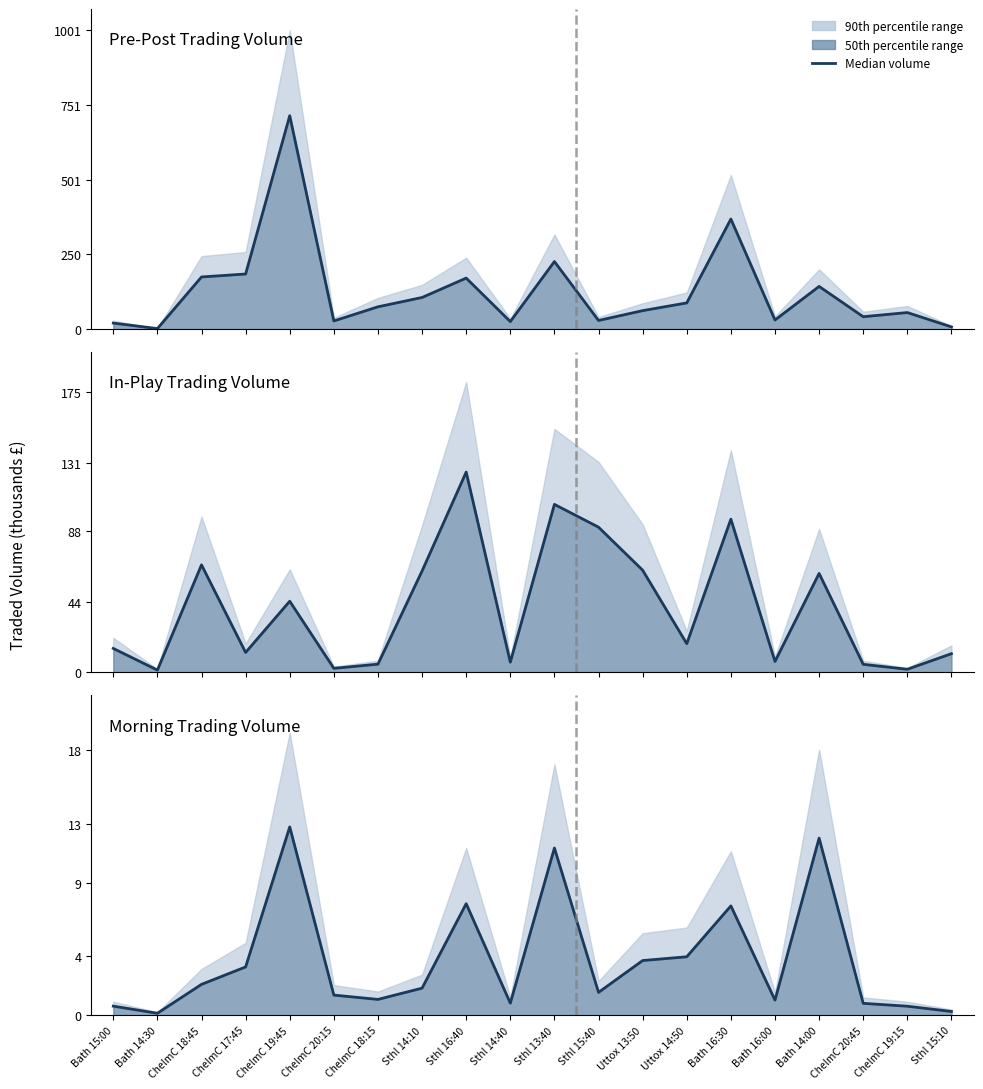

Rank the series by their maximum value, from lowest to highest.

Morning Trading Volume, In-Play Trading Volume, Pre-Post Trading Volume